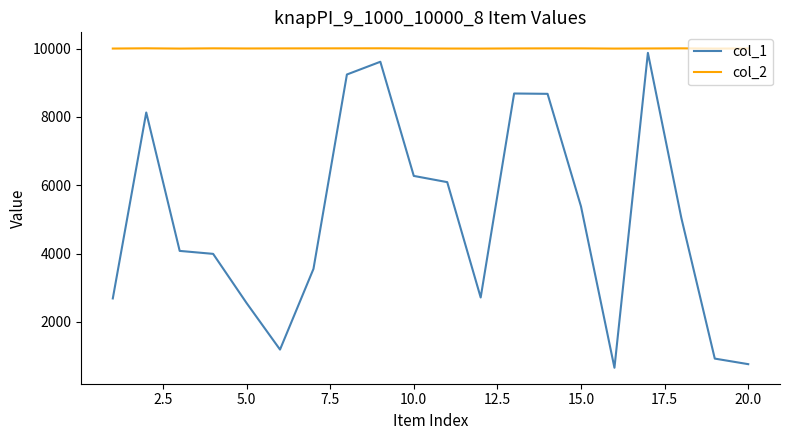

Rank the series by their average value, from lowest to highest.

col_1, col_2